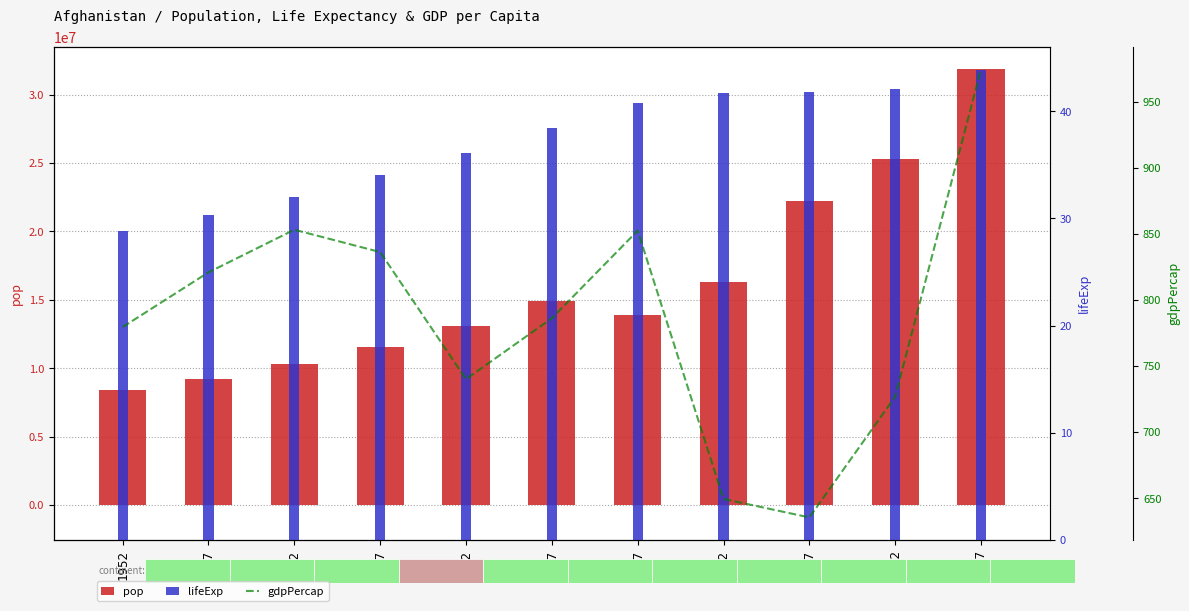

At which category is the sum across all series the highest?

2007